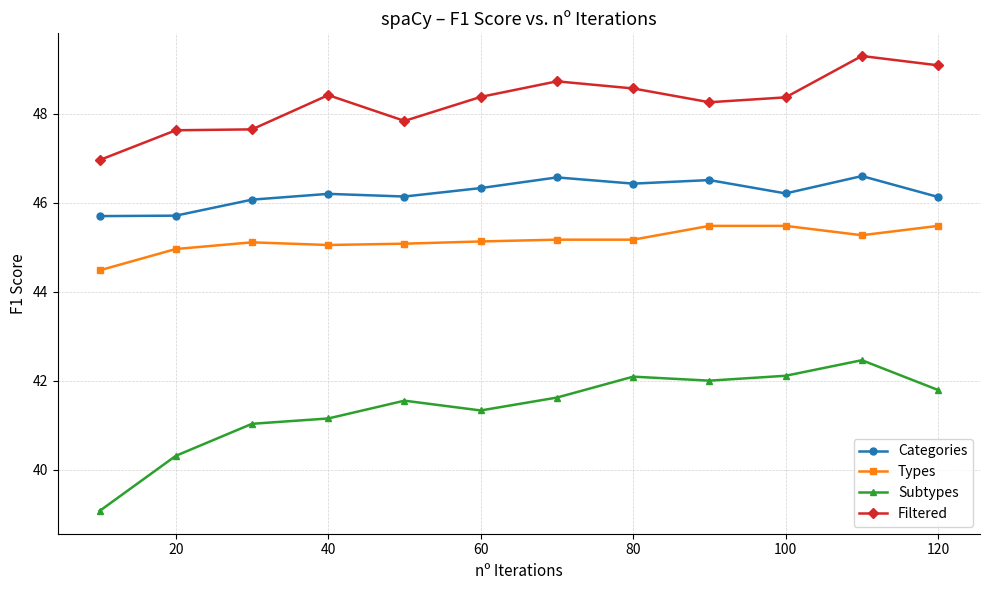

Does the chart have visible grid lines?

Yes